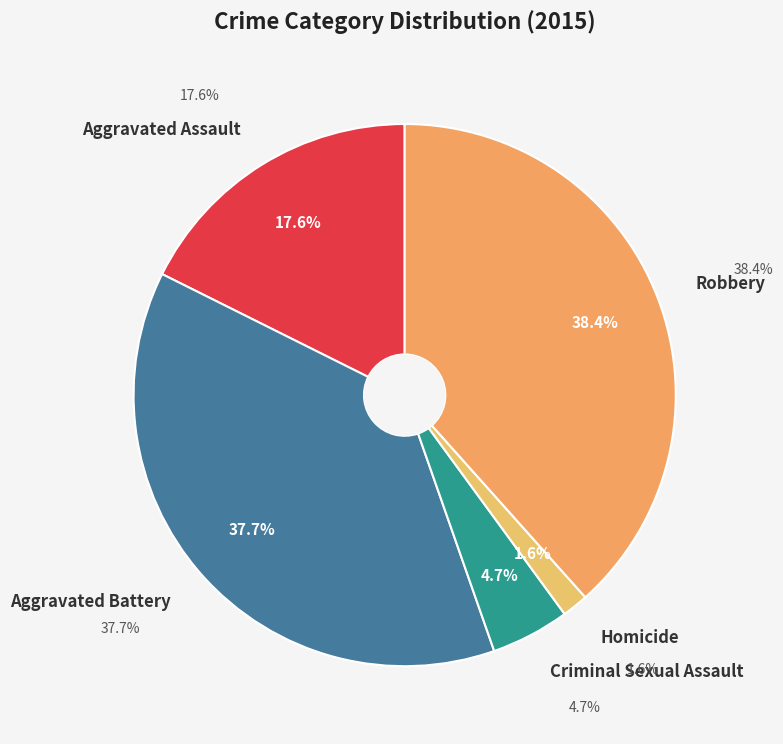

To the nearest percent, what is the difference between the largest and smallest slice percentages?

37%